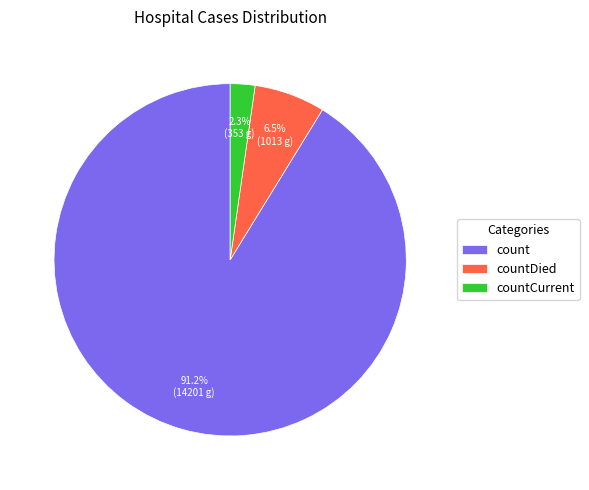

What is the total percentage of countCurrent and count?

93.5%